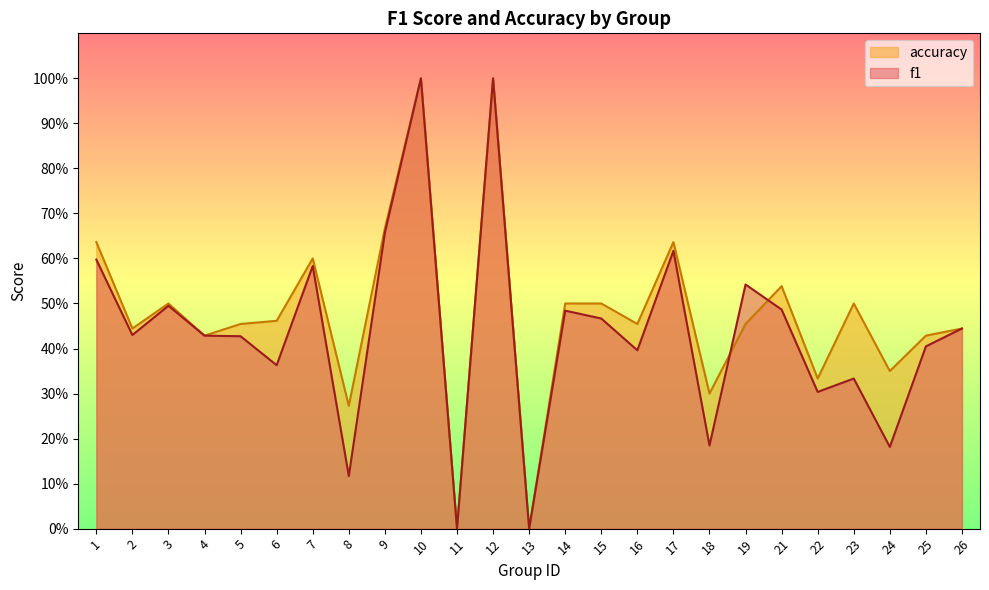

Which label corresponds to the smallest value in the chart?

11